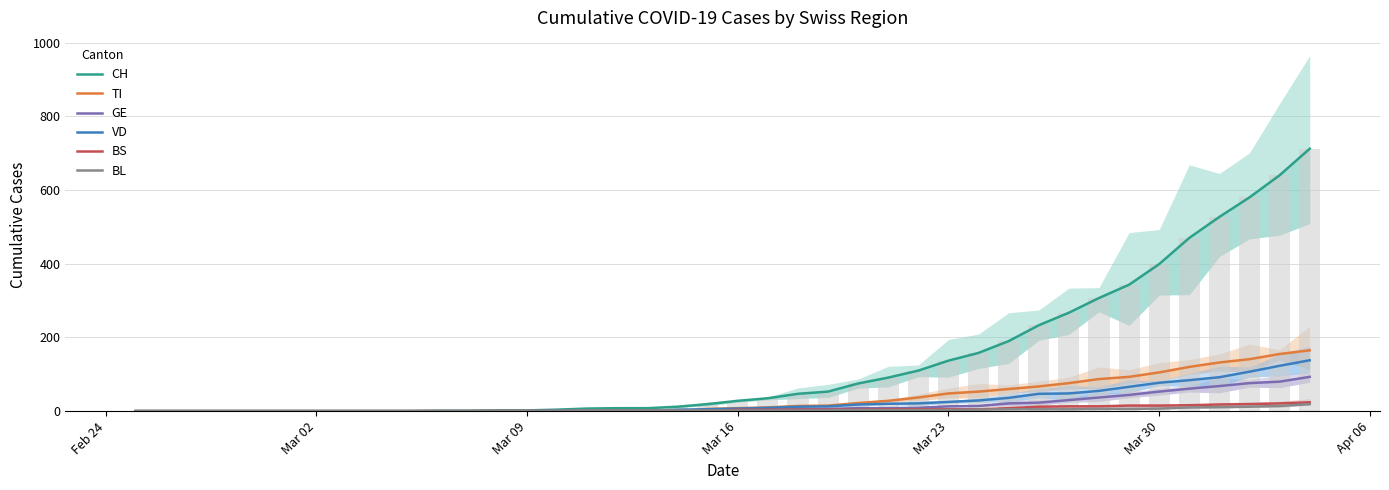

The BS series shows 0 at Mar 16. True or false?

True